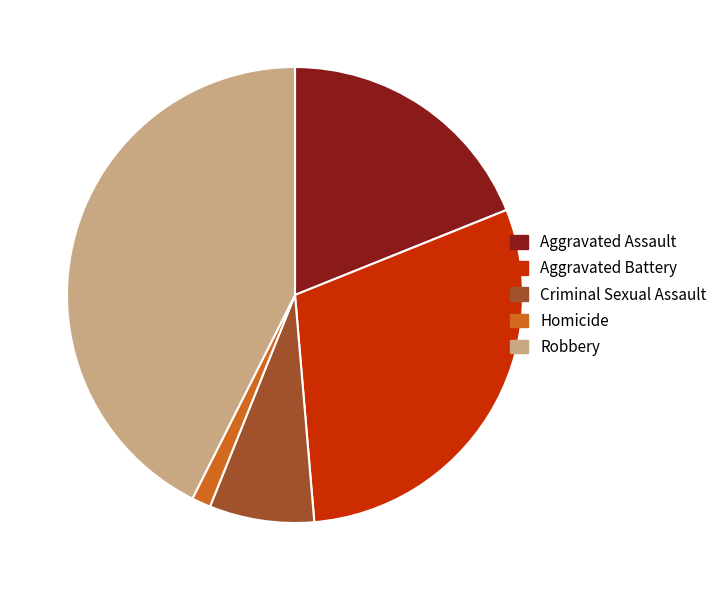

Rank the categories by value from highest to lowest.

Robbery, Aggravated Battery, Aggravated Assault, Criminal Sexual Assault, Homicide